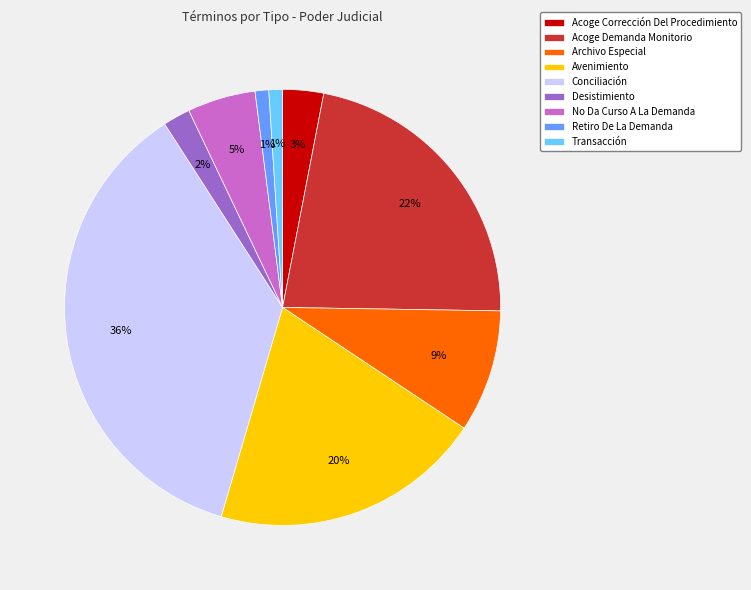

To the nearest percent, what is the average slice percentage?

11%